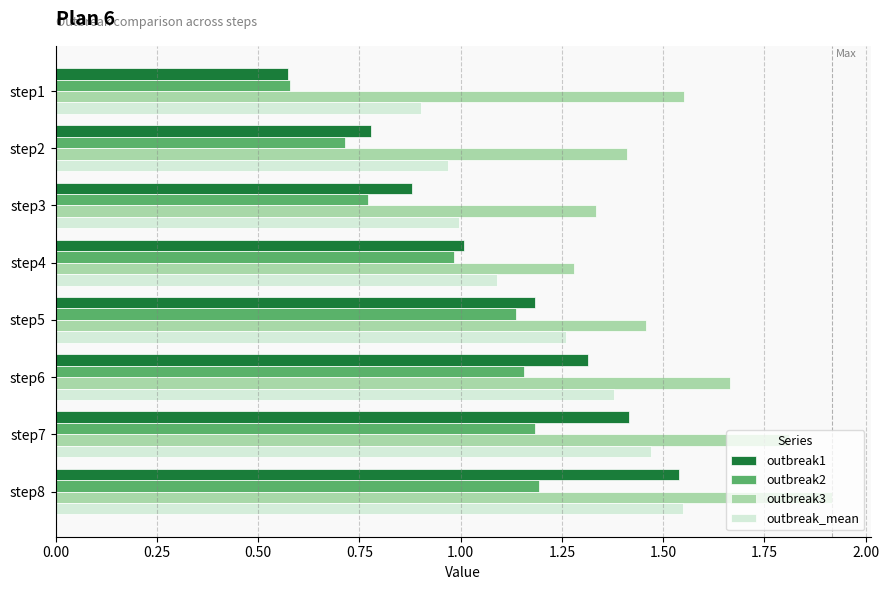

Rank the series by their average value, from lowest to highest.

outbreak2, outbreak1, outbreak_mean, outbreak3